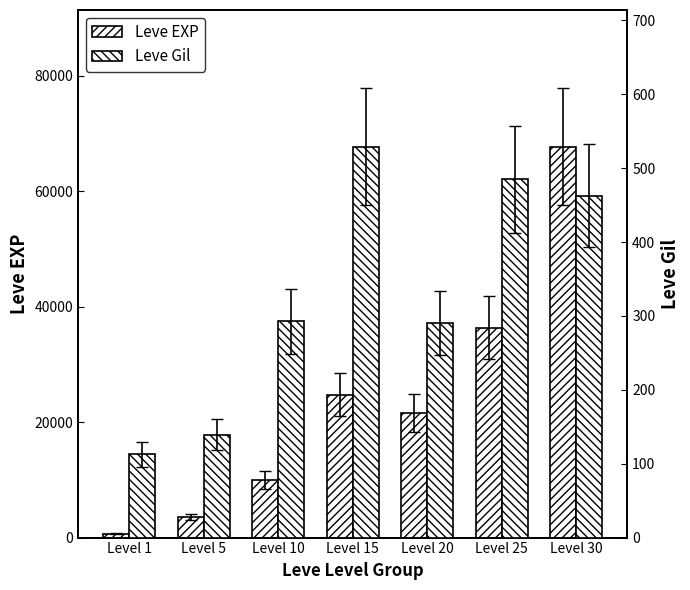

What are all the series names shown in the legend?

Leve EXP, Leve Gil